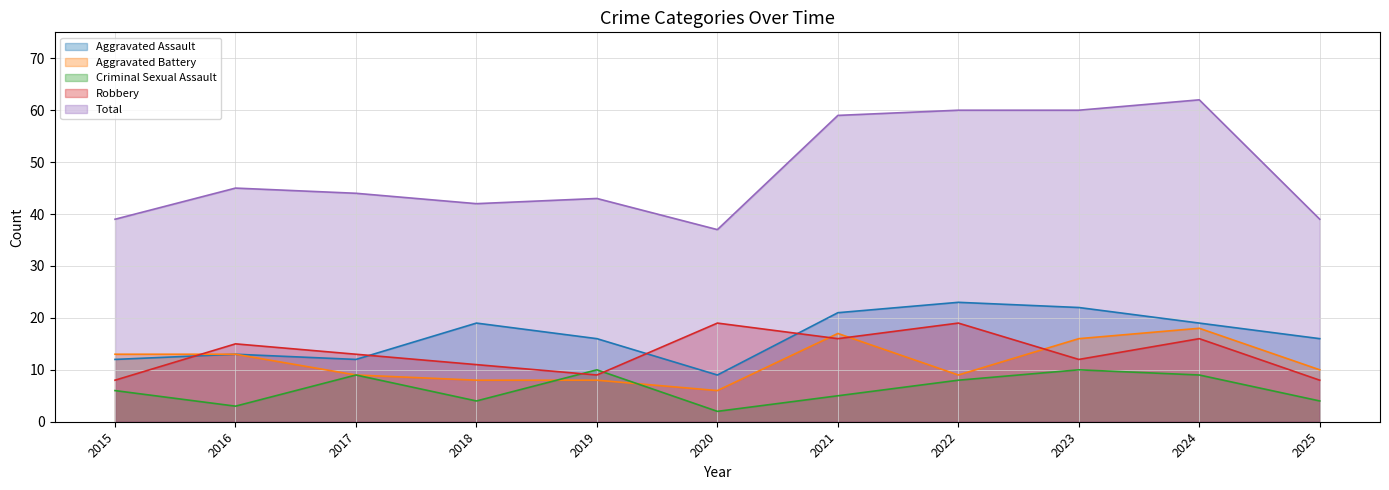

What is the value of the Aggravated Battery point at the 9th from the left?

16